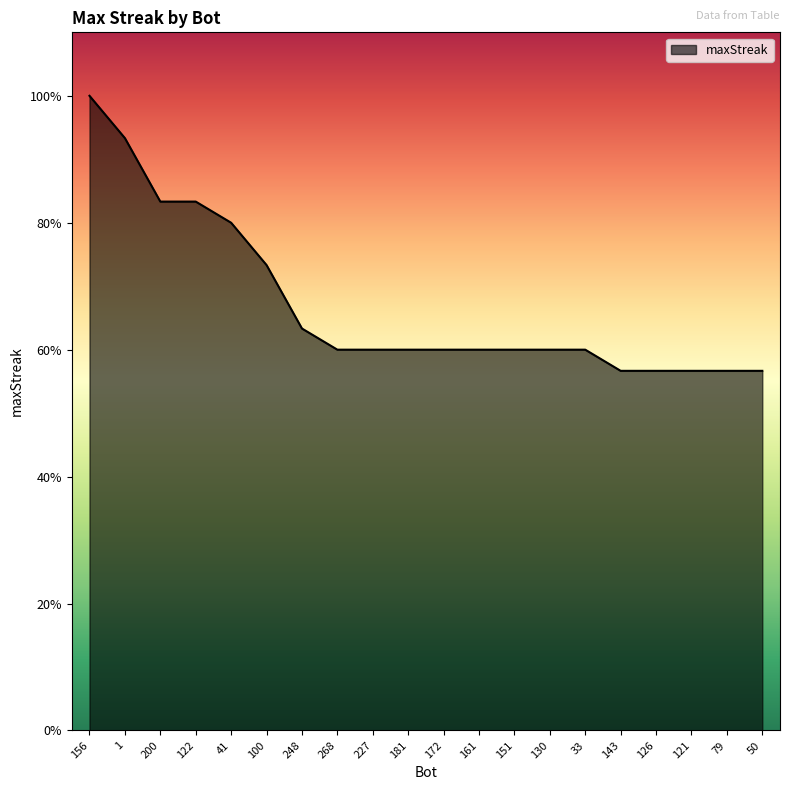

Does the chart have visible grid lines?

No